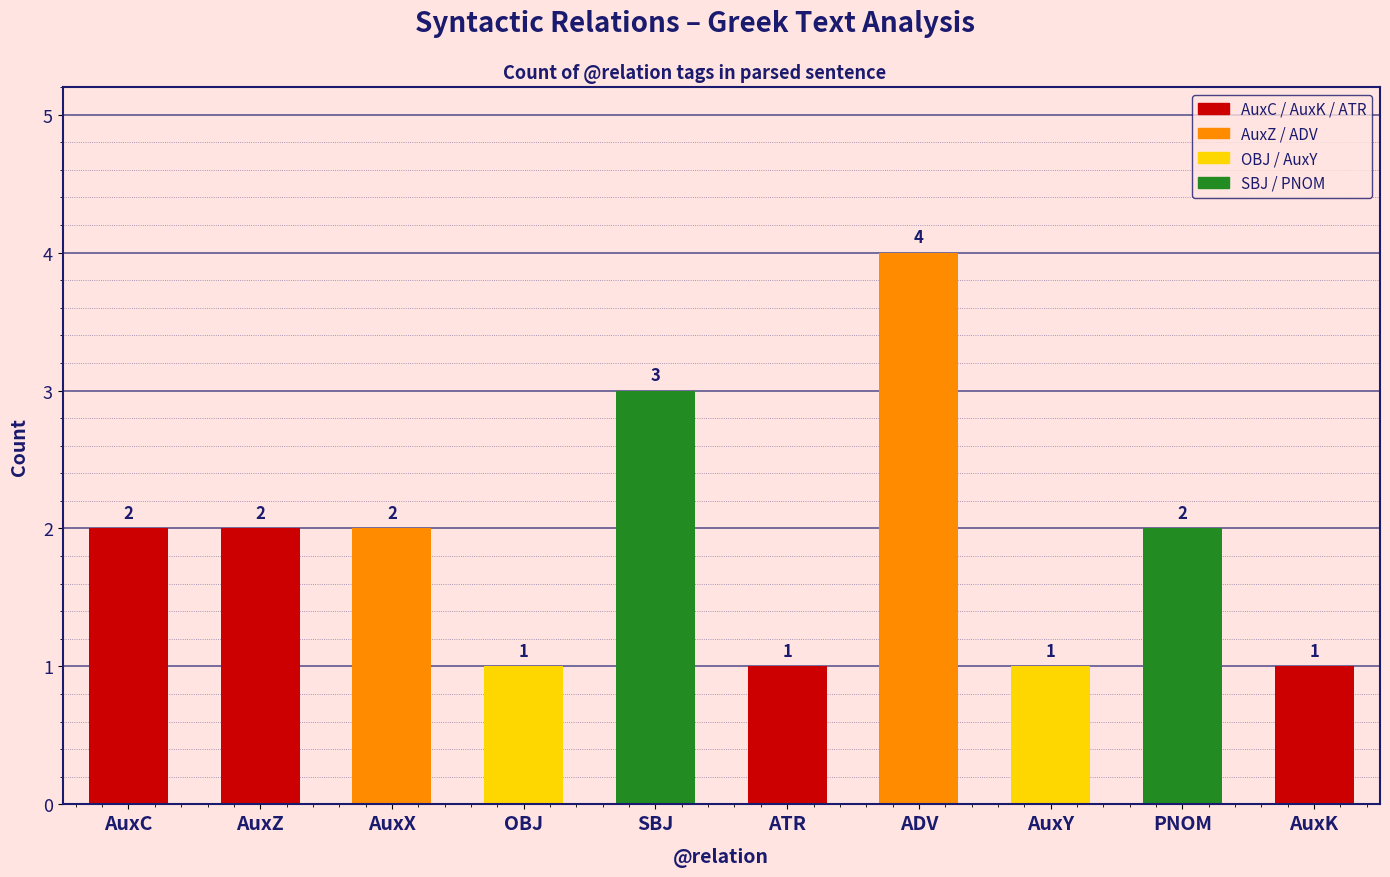

What is the change in value from ADV to AuxK?

-3